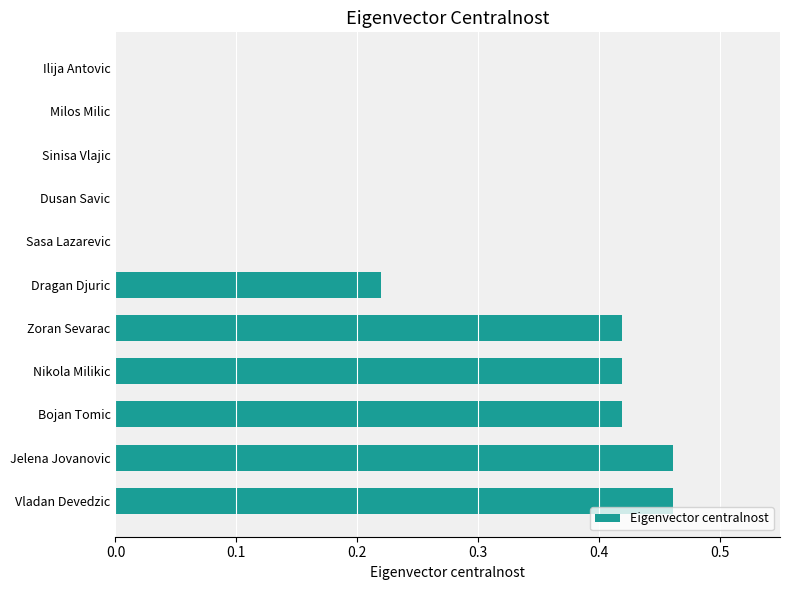

What is the sum of all values?

2.4